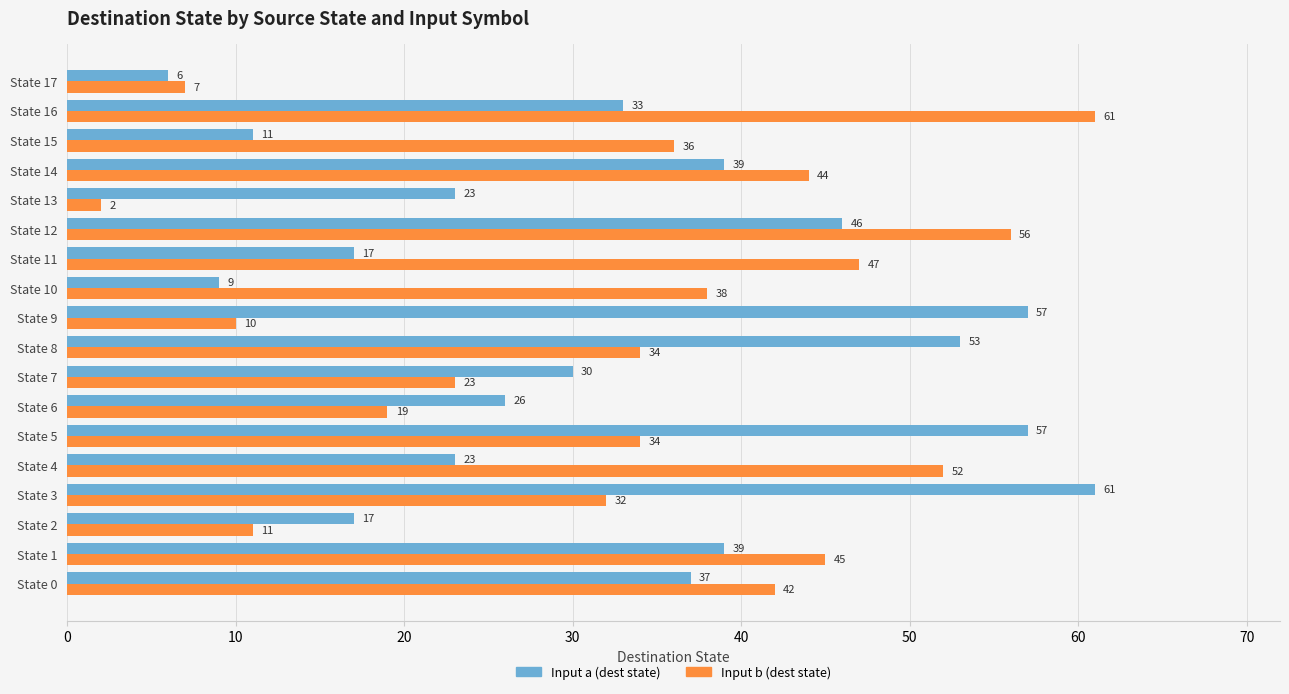

What is the sum of the Input a (dest state) values at State 14 and State 5?

96